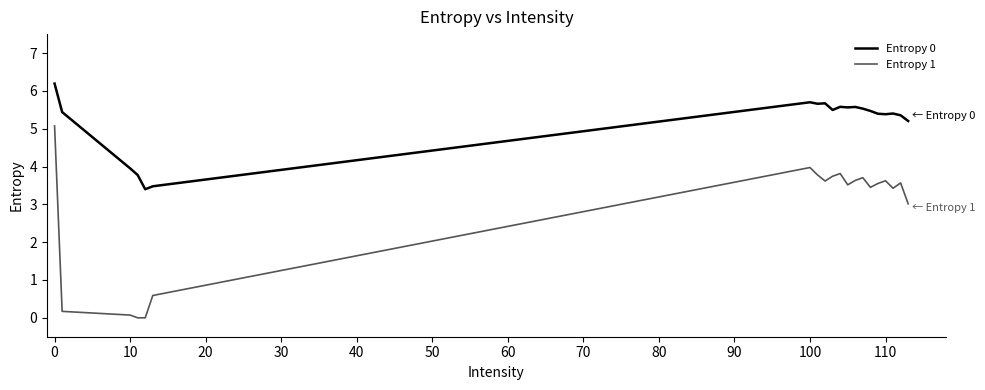

What are all the series names shown in the legend?

Entropy 0, Entropy 1